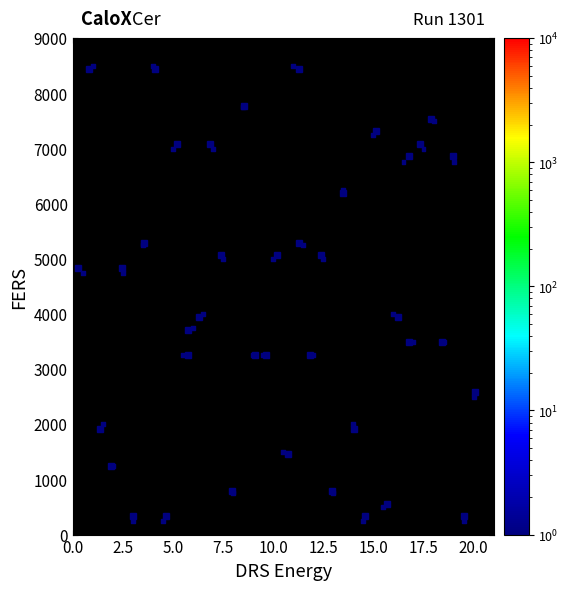

What is the range of Y values (max minus min)?

8250